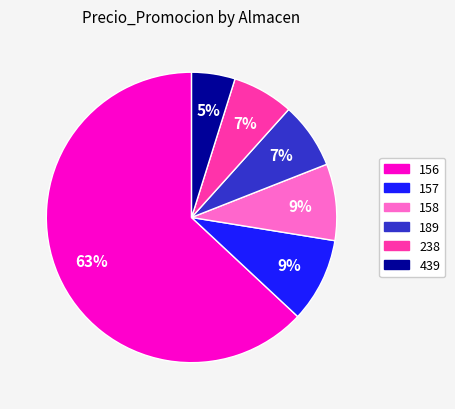

Is it true that 238 is 14% of the pie?

False